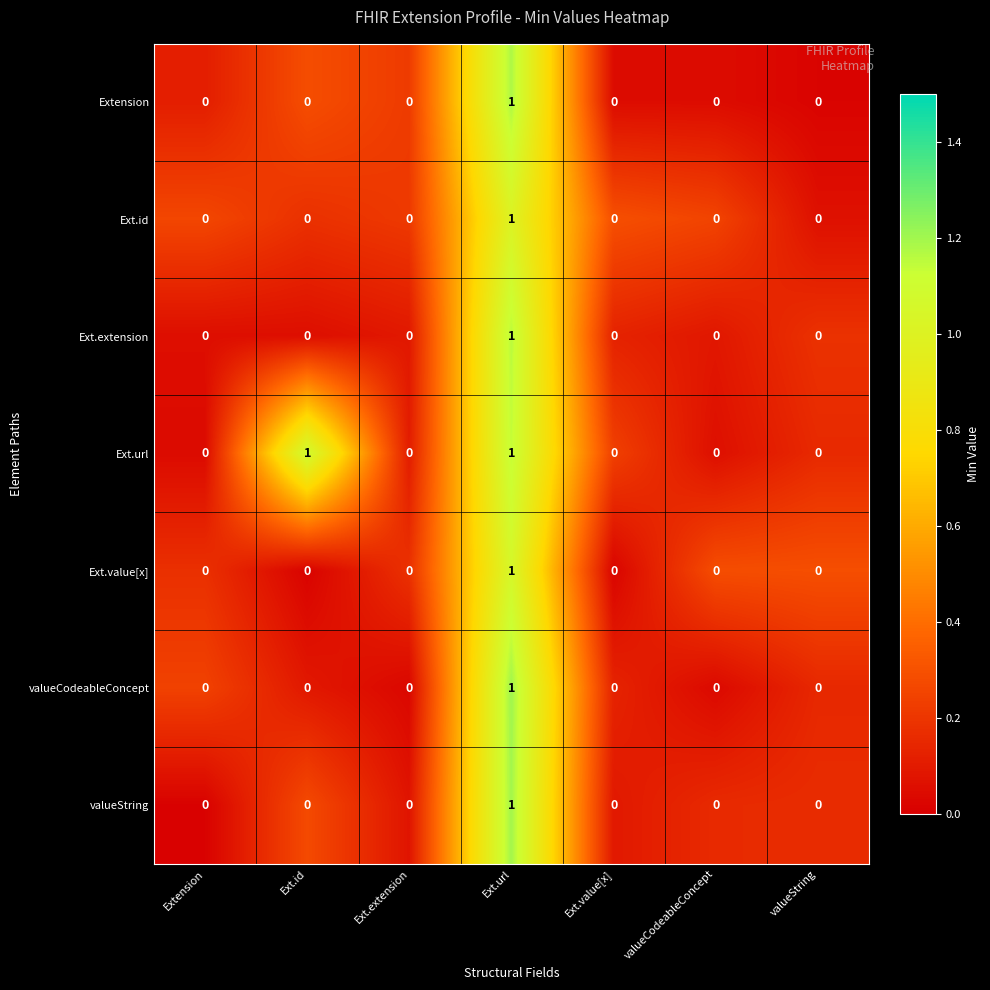

What is the maximum value shown in the chart?

1